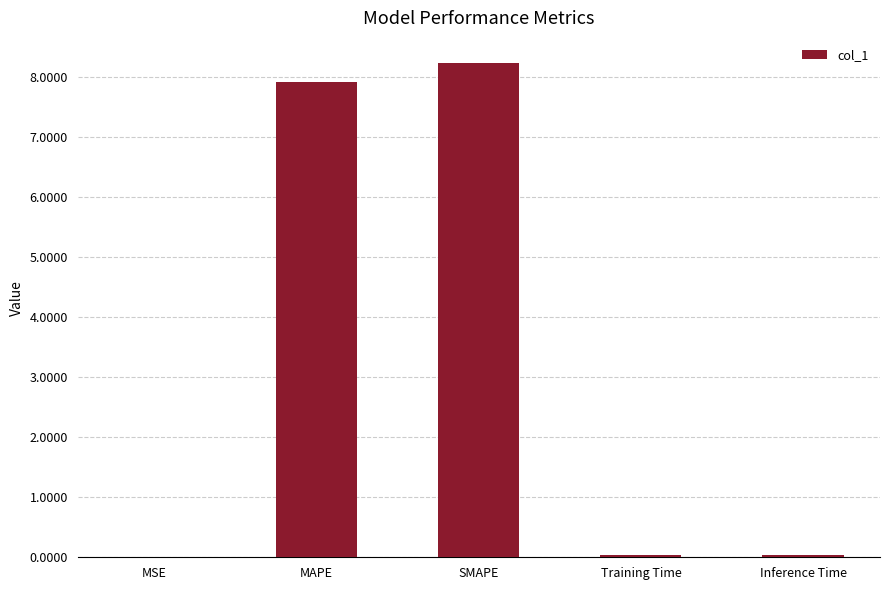

Which label corresponds to the largest value in the chart?

SMAPE